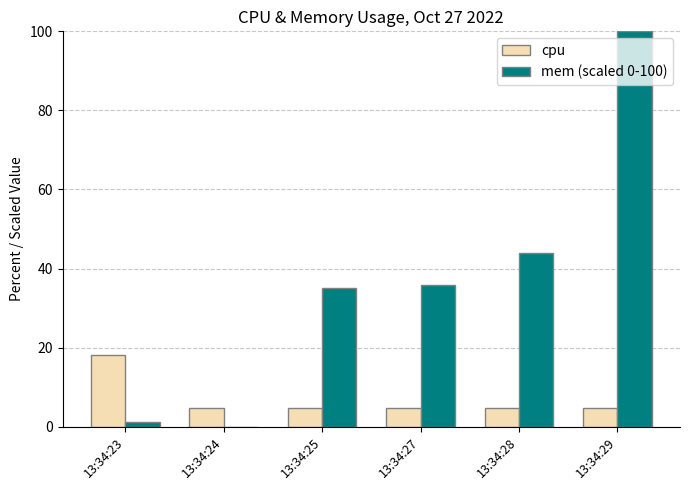

The cpu series shows 4.7 at 13:34:25. True or false?

True